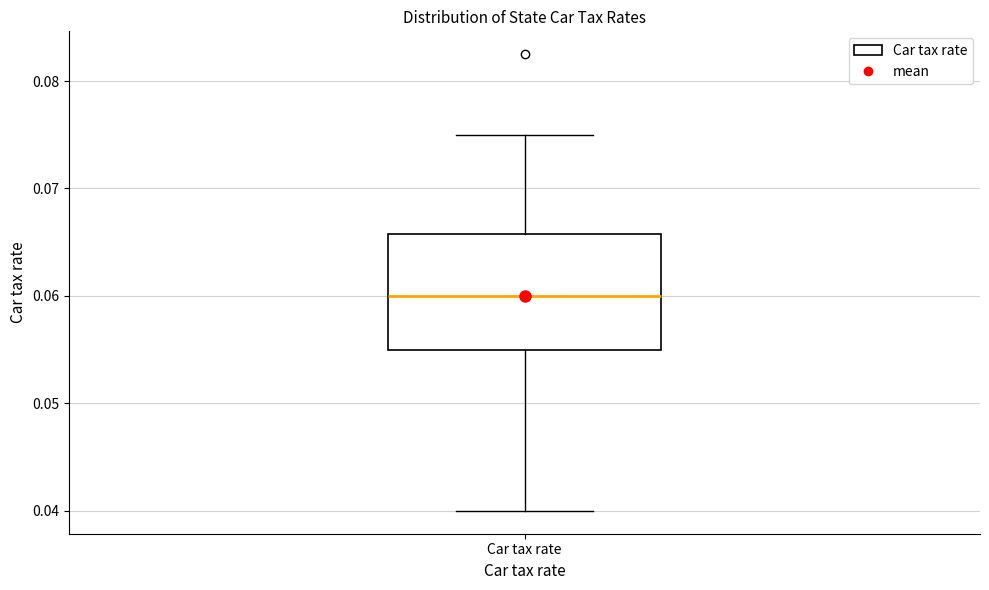

Where is the upper edge of the box for Car tax rate on the y-axis? The values are not printed on the chart, so give them approximately, as read against the axis.

0.066